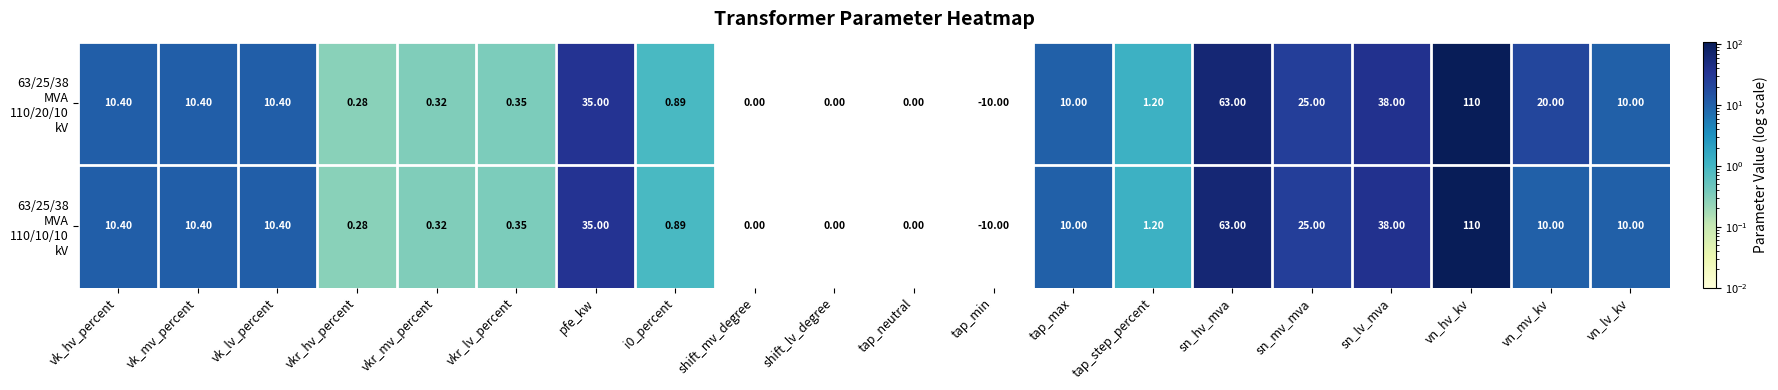

At which category is the sum across all series the highest?

vn_hv_kv